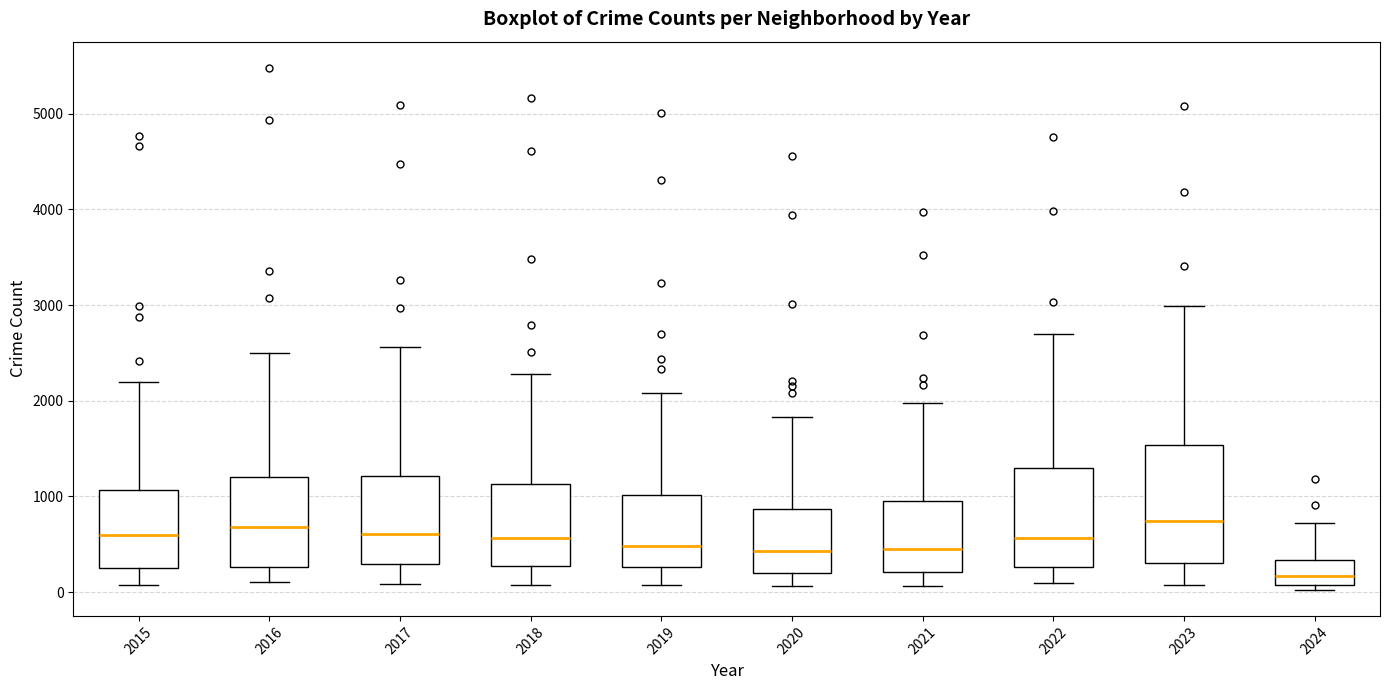

Reading left to right, read every box against the y-axis: the position of its median line, the range the box covers, and the ends of its whiskers. The values are not printed on the chart, so give them approximately, as read against the axis.

2015: median 600, box 300 to 1100, whiskers 100 to 2200
2016: median 700, box 300 to 1200, whiskers 100 to 2500
2017: median 600, box 300 to 1200, whiskers 100 to 2600
2018: median 600, box 300 to 1100, whiskers 100 to 2300
2019: median 500, box 300 to 1000, whiskers 100 to 2100
2020: median 400, box 200 to 900, whiskers 100 to 1800
2021: median 500, box 200 to 900, whiskers 100 to 2000
2022: median 600, box 300 to 1300, whiskers 100 to 2700
2023: median 700, box 300 to 1500, whiskers 100 to 3000
2024: median 200, box 100 to 300, whiskers 0 to 700